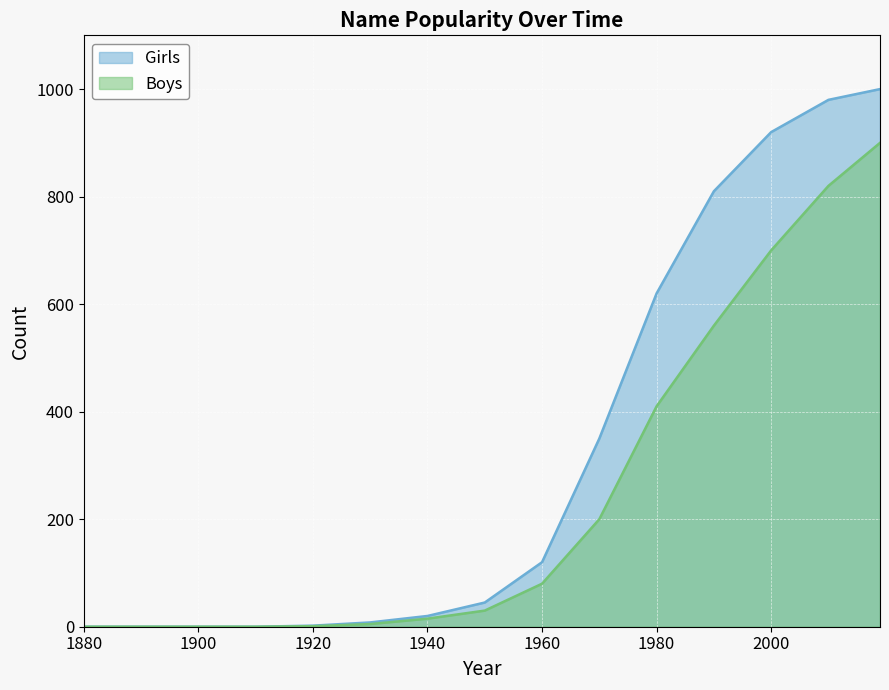

Rank the series at 1890 from lowest to highest value.

Girls, Boys